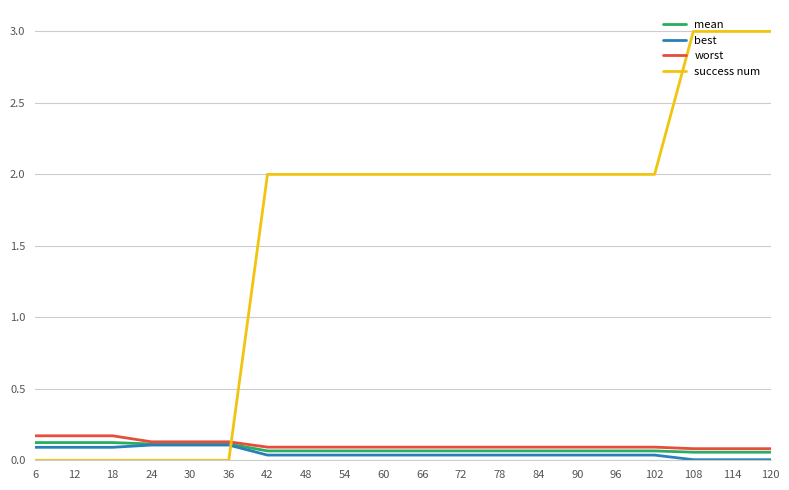

What is the difference between the highest and lowest values at 108?

3.0